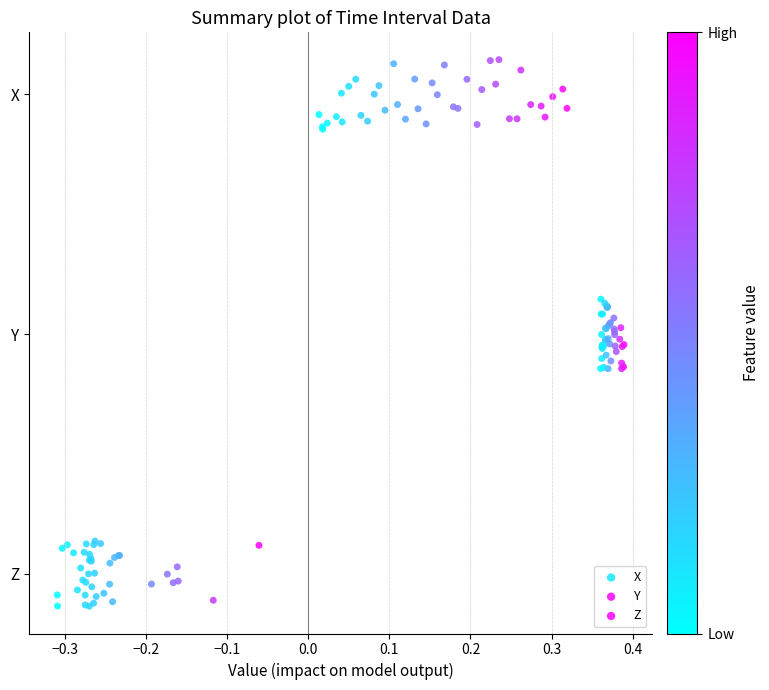

Which series contains the lowest Y value?

Z